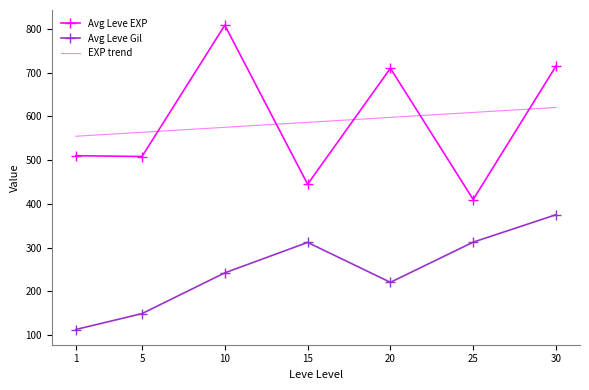

True or false: Avg Leve Gil and Avg Leve EXP cross at least once.

False